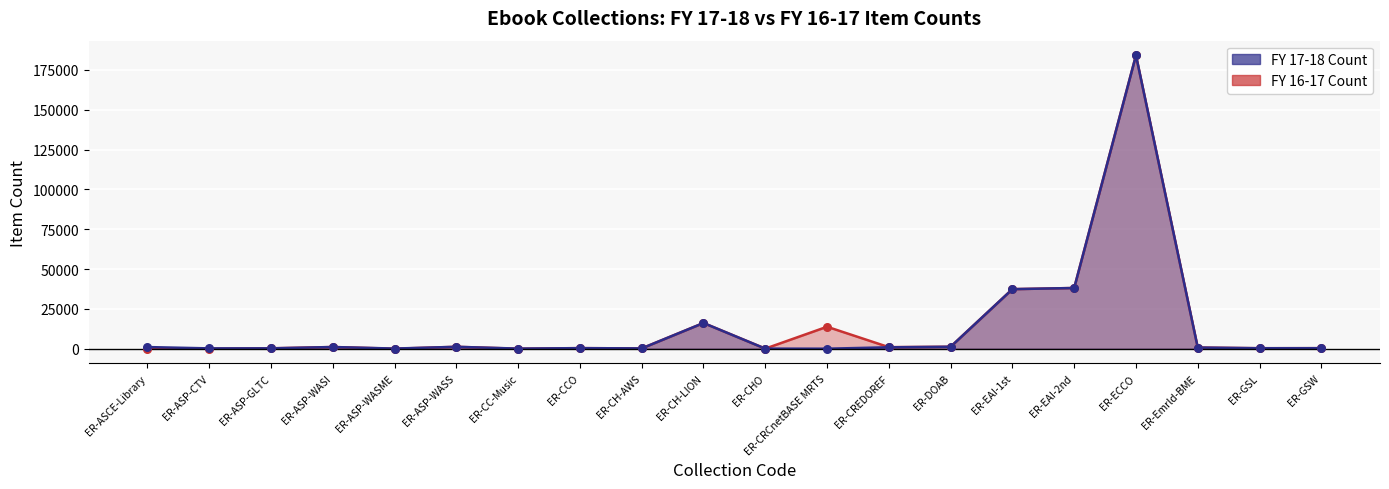

At which category is the sum across all series the highest?

ER-ECCO